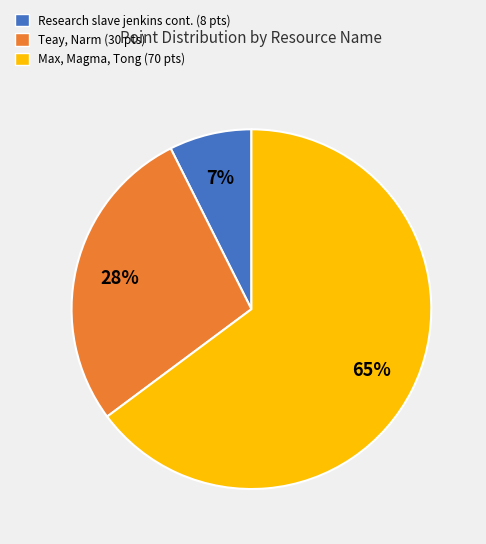

To the nearest percent, what is the average slice percentage?

33%